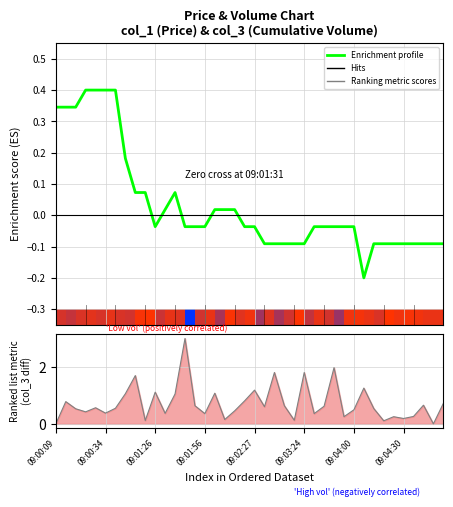

What position from the left is 8?

9